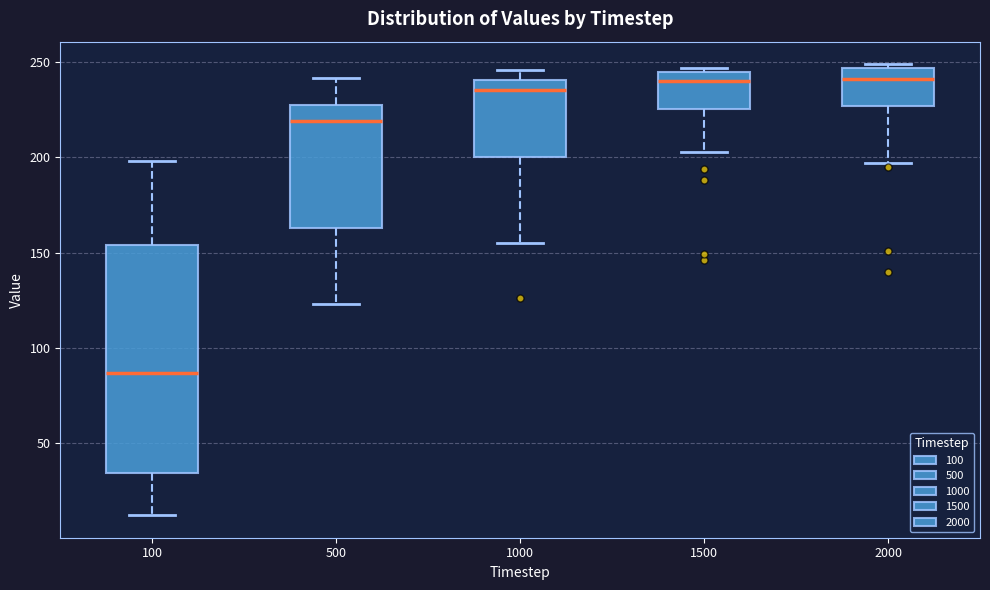

Where is the lower edge of the box at x = 100 on the y-axis? The values are not printed on the chart, so give them approximately, as read against the axis.

35